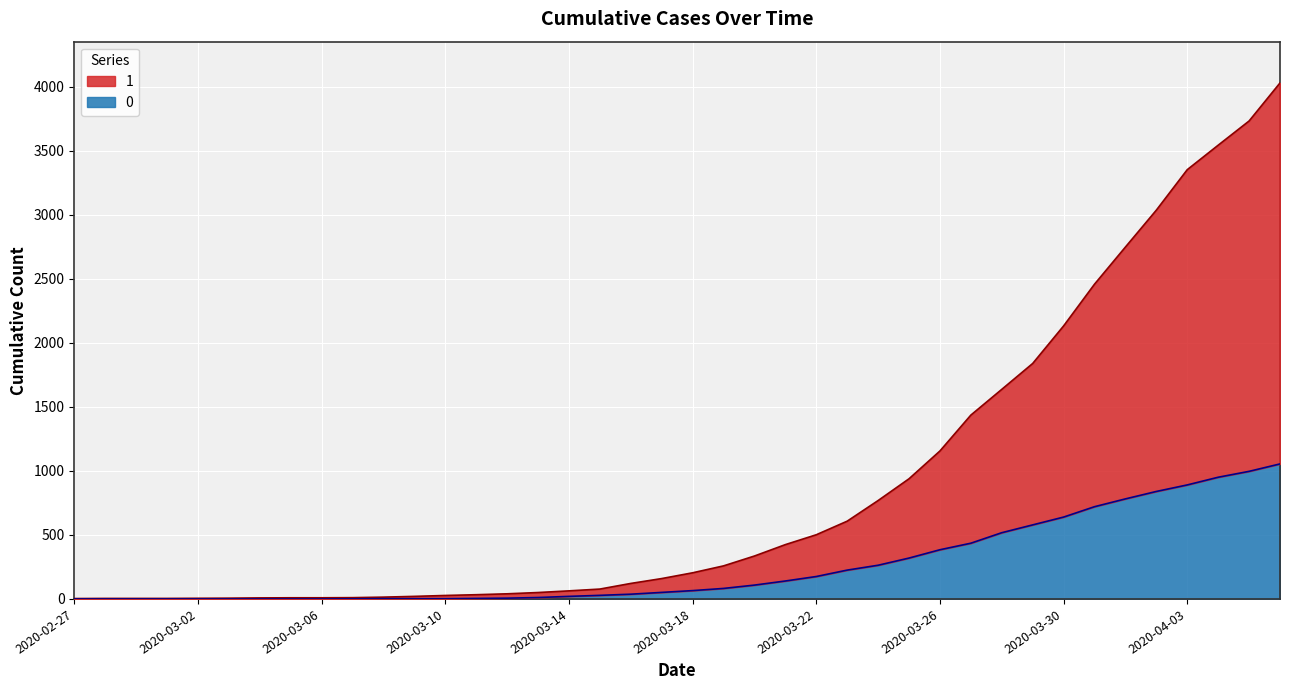

Reading left to right, transcribe all the data shown in this chart.

1: 2020-02-27=3	2020-02-28=4	2020-02-29=4	2020-03-01=4	2020-03-02=5	2020-03-03=6	2020-03-04=8	2020-03-05=9	2020-03-06=9	2020-03-07=10	2020-03-08=14	2020-03-09=20	2020-03-10=27	2020-03-11=33	2020-03-12=40	2020-03-13=50	2020-03-14=63	2020-03-15=77	2020-03-16=121	2020-03-17=159	2020-03-18=204	2020-03-19=258	2020-03-20=335	2020-03-21=424	2020-03-22=501	2020-03-23=607	2020-03-24=768	2020-03-25=938	2020-03-26=1155	2020-03-27=1435	2020-03-28=1636	2020-03-29=1838	2020-03-30=2131	2020-03-31=2457	2020-04-01=2747	2020-04-02=3035	2020-04-03=3351	2020-04-04=3542	2020-04-05=3731	2020-04-06=4028
0: 2020-02-27=0	2020-02-28=0	2020-02-29=0	2020-03-01=0	2020-03-02=0	2020-03-03=0	2020-03-04=0	2020-03-05=0	2020-03-06=0	2020-03-07=1	2020-03-08=2	2020-03-09=2	2020-03-10=2	2020-03-11=4	2020-03-12=6	2020-03-13=11	2020-03-14=20	2020-03-15=28	2020-03-16=37	2020-03-17=51	2020-03-18=65	2020-03-19=82	2020-03-20=108	2020-03-21=140	2020-03-22=175	2020-03-23=225	2020-03-24=263	2020-03-25=319	2020-03-26=384	2020-03-27=435	2020-03-28=517	2020-03-29=578	2020-03-30=639	2020-03-31=720	2020-04-01=781	2020-04-02=839	2020-04-03=890	2020-04-04=950	2020-04-05=996	2020-04-06=1054